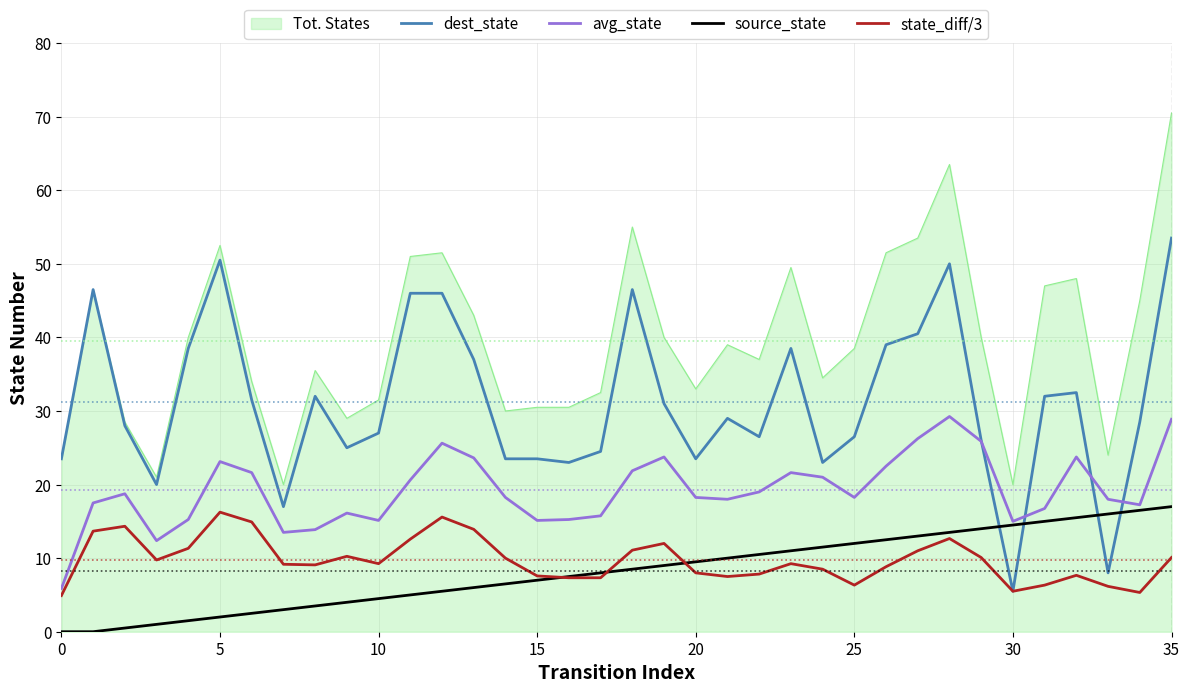

True or false: state_diff/3 and Tot. States intersect in this chart.

False